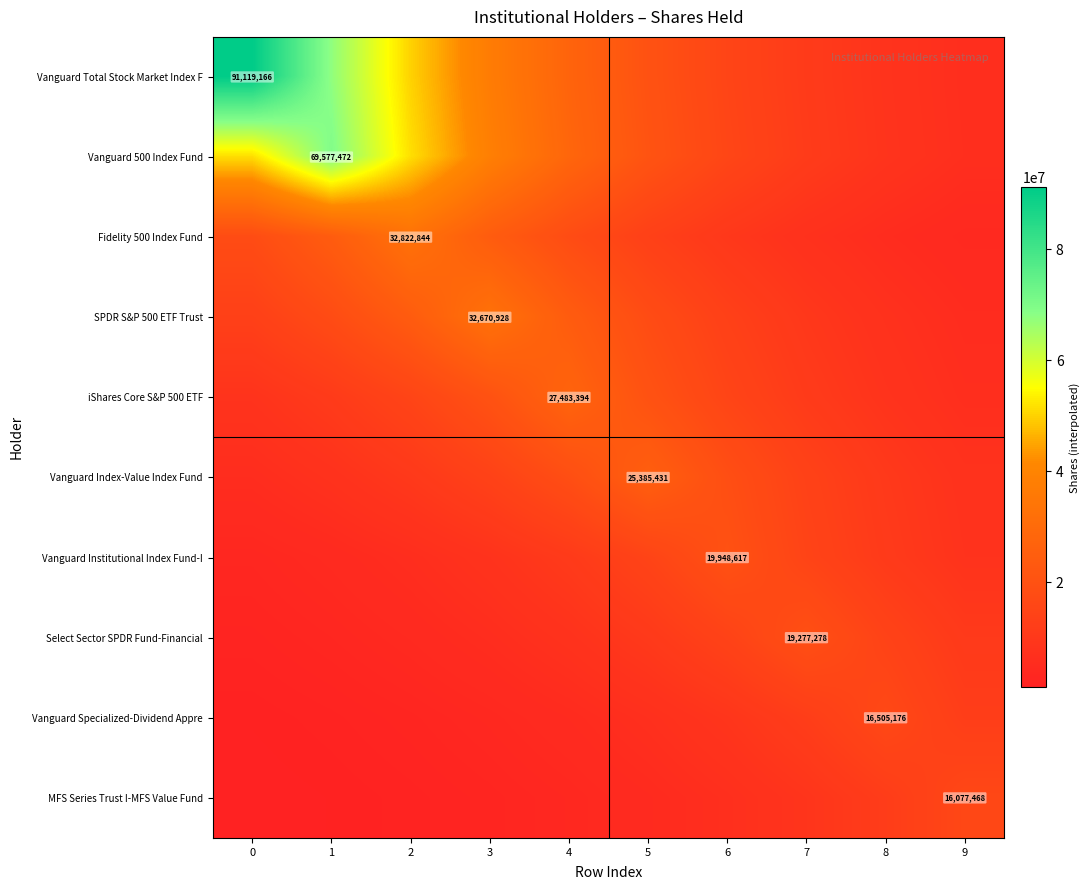

What is the difference between the maximum and minimum values in the Vanguard Institutional Index Fund-I series?

16651132.8